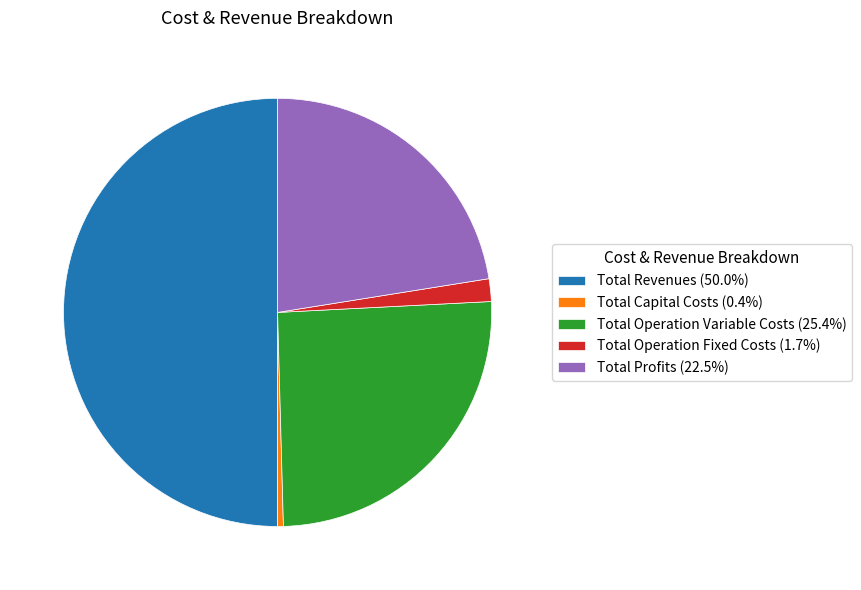

Is Total Capital Costs (0.4%) the majority of the pie?

No